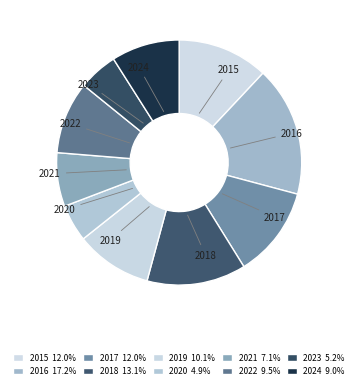

True or false: 2022 accounts for 1% of the total.

False